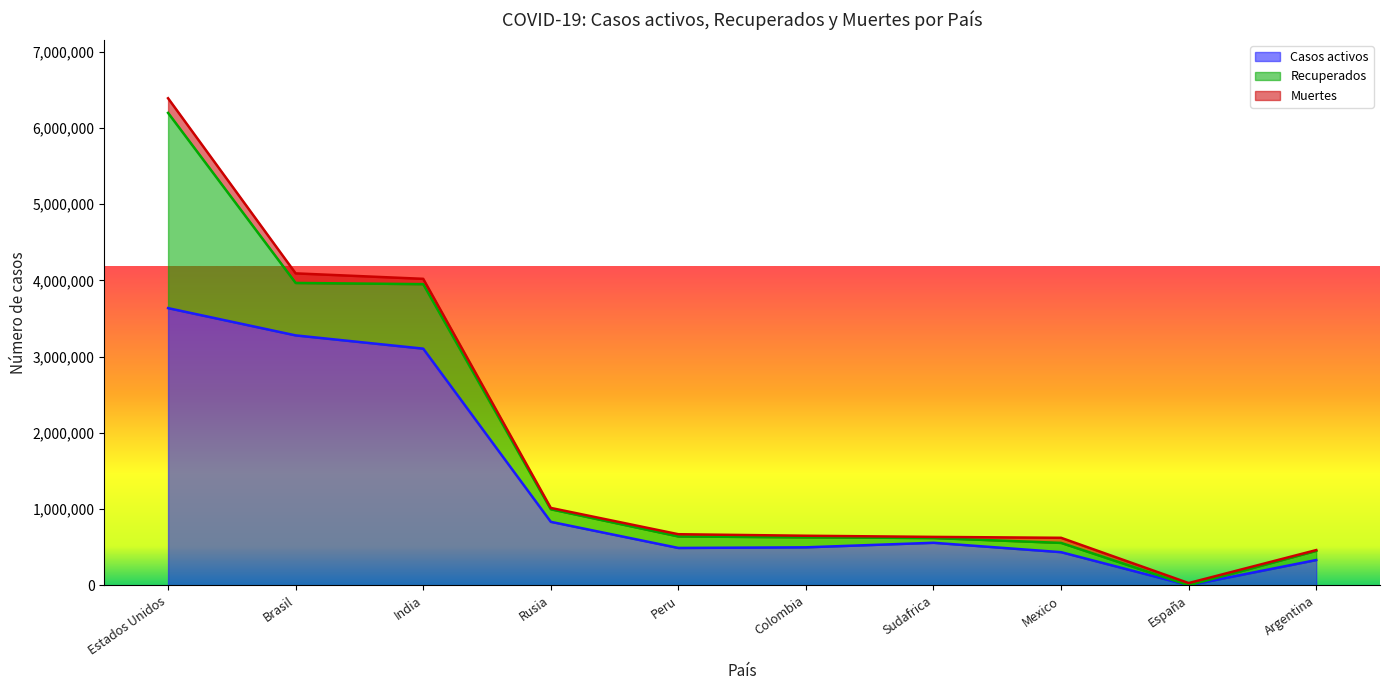

Count the number of data series in this chart.

3